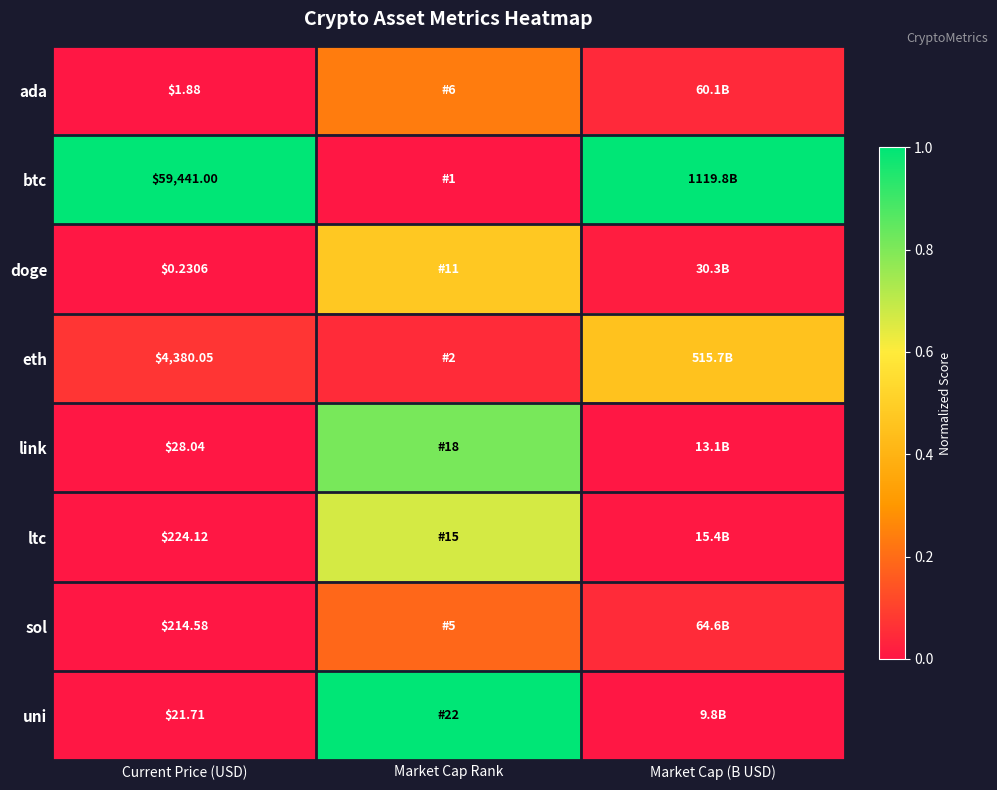

What is the difference between the link values at Market Cap Rank and Current Price (USD)?

0.8